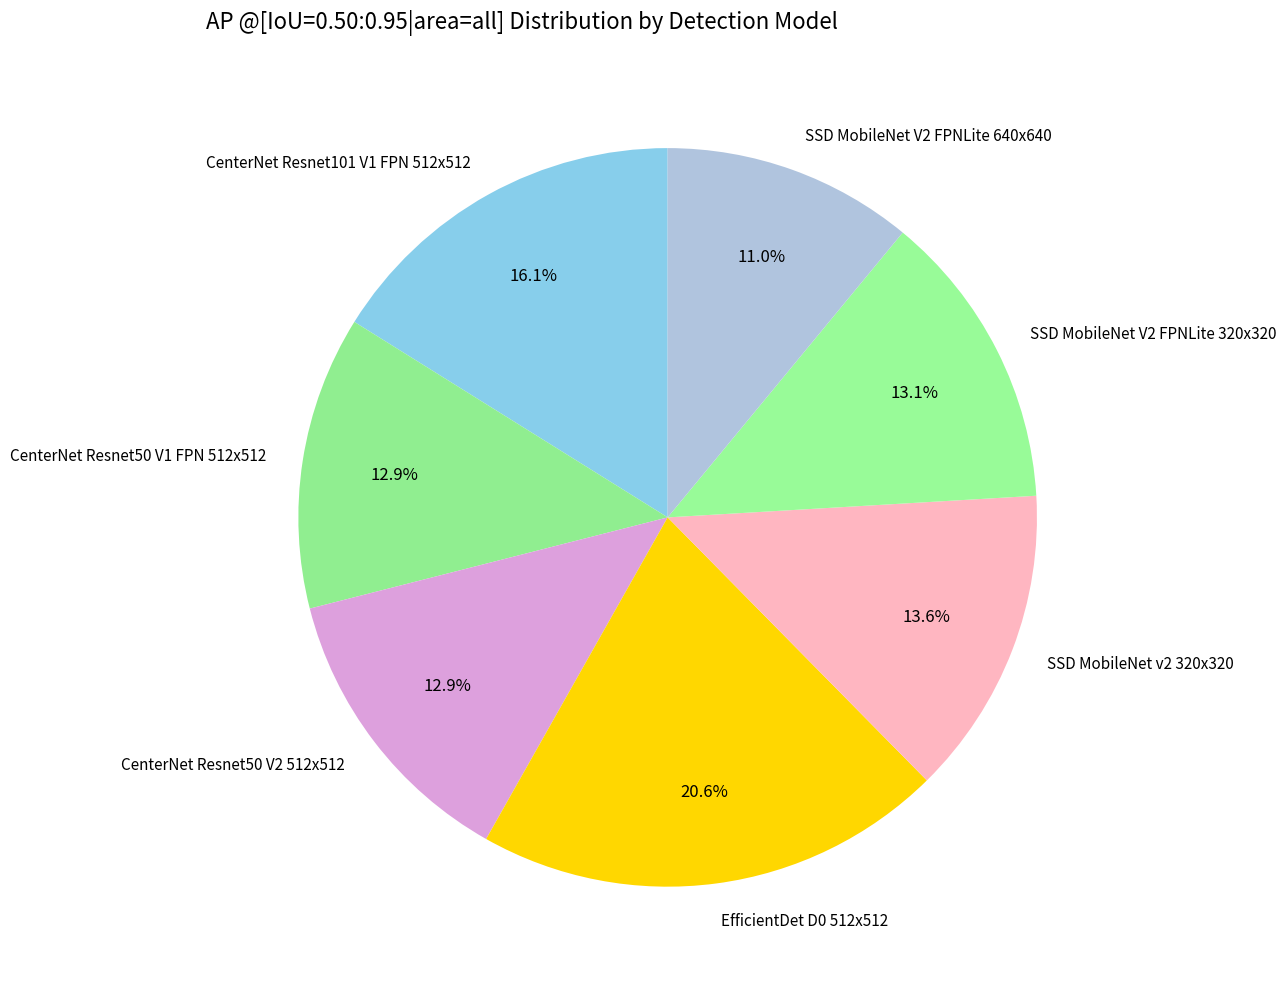

To the nearest percent, what is the combined percentage of CenterNet Resnet101 V1 FPN 512x512 and SSD MobileNet V2 FPNLite 640x640?

27%